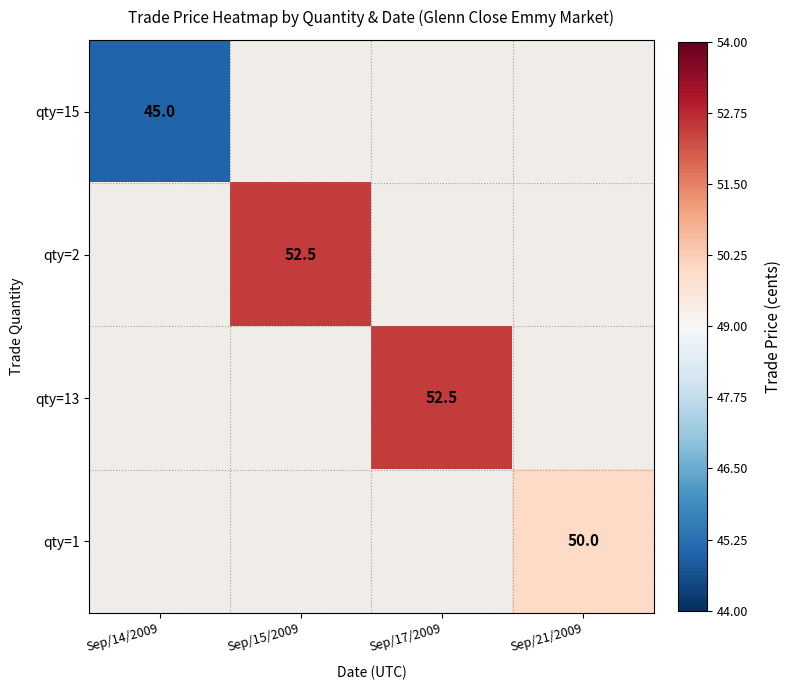

Is it true that qty=15 equals 45.0 at Sep/14/2009?

True